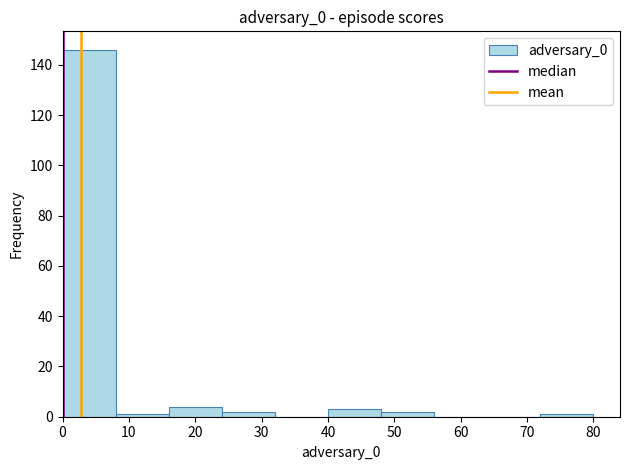

Over which range of the x-axis is the bar tallest?

0 to 8